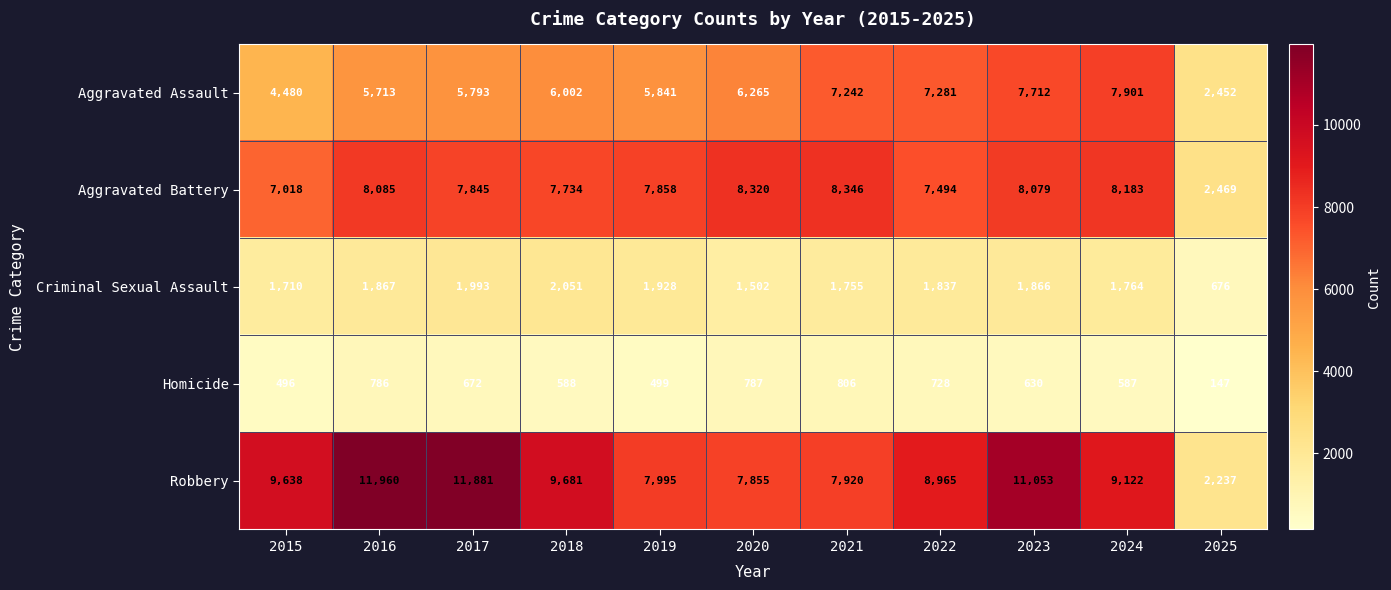

What is the approximate value of Robbery at 2024, to the nearest 10?

9120